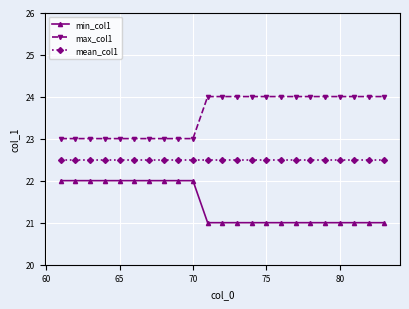

True or false: mean_col1 and max_col1 intersect in this chart.

False